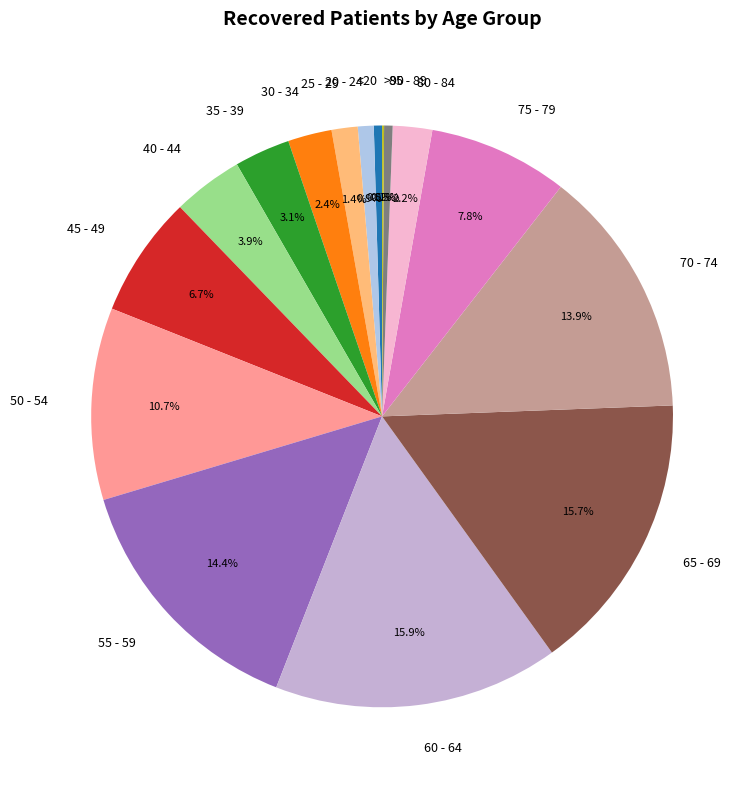

What percentage is NOT represented by 50 - 54?

89.3%